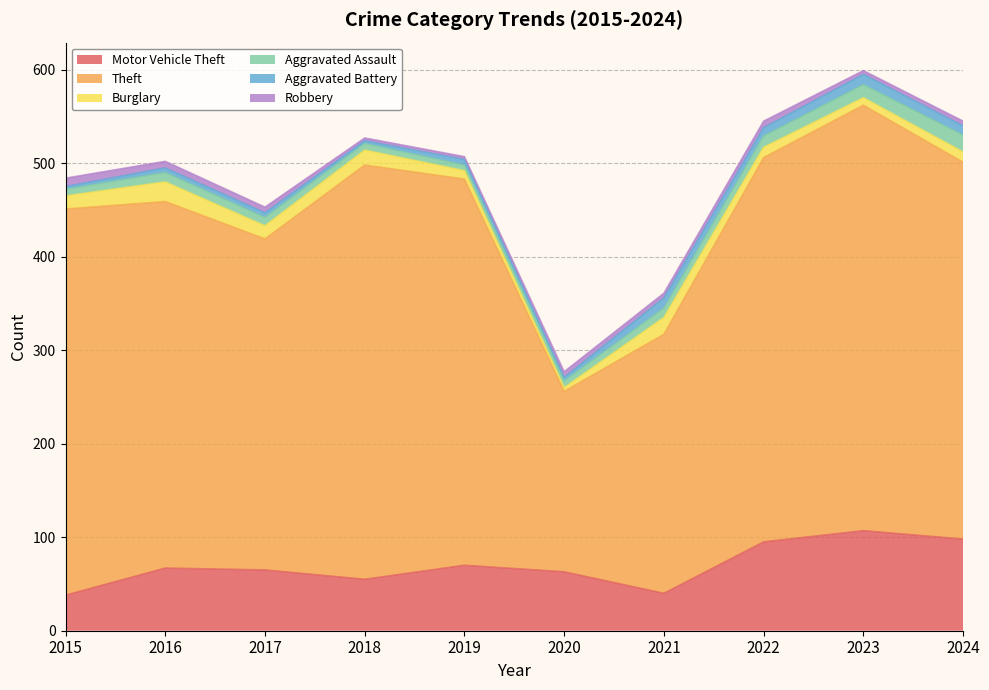

Rank the series at 2017 from highest to lowest value.

Theft, Motor Vehicle Theft, Burglary, Aggravated Assault, Robbery, Aggravated Battery